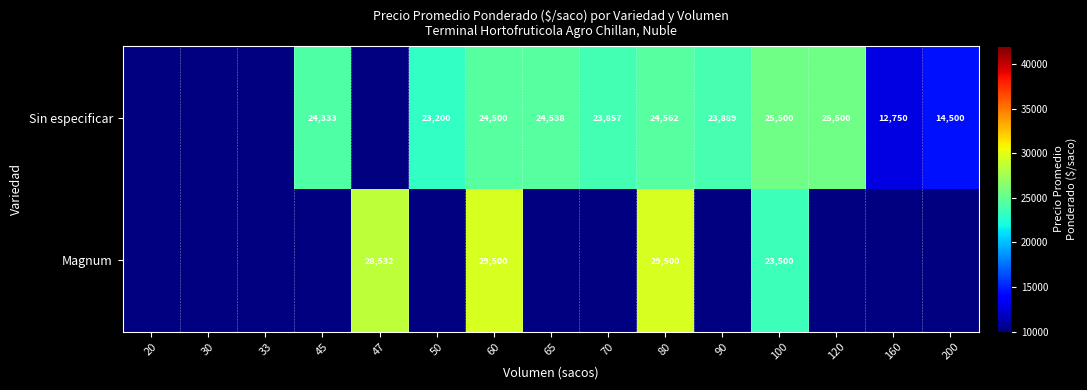

At 80, list the series in order from smallest to largest.

Sin especificar, Magnum